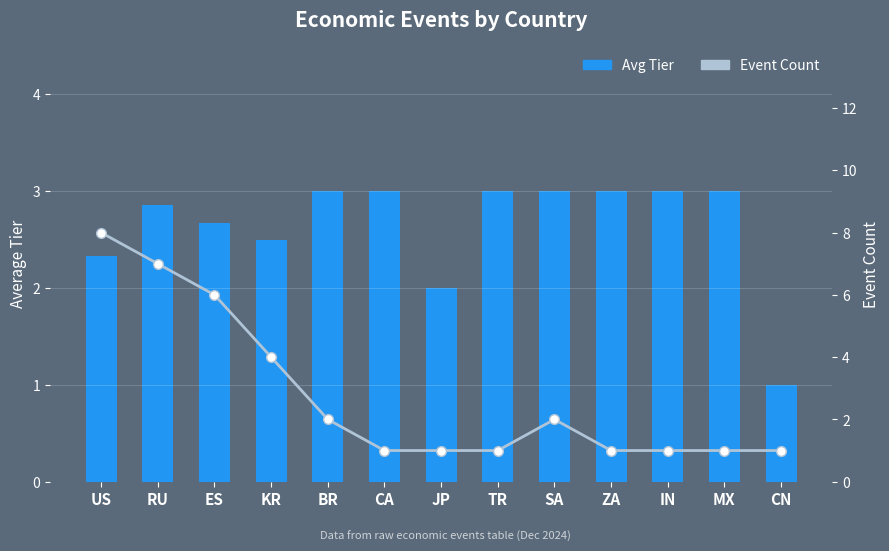

What is the sum of all Event Count values?

36.0